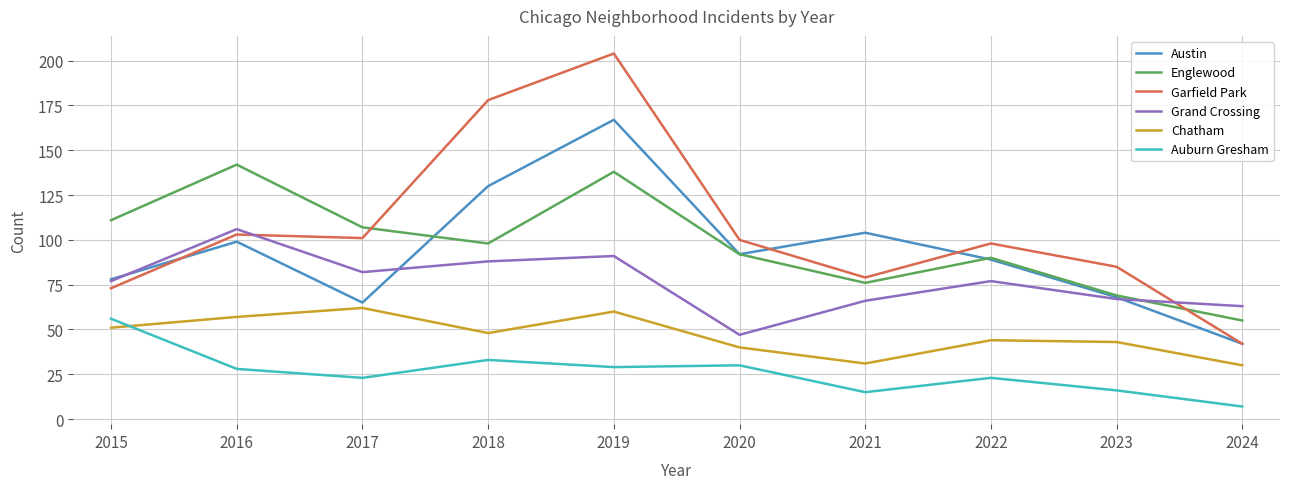

How many interior local valleys does the Chatham series have?

2